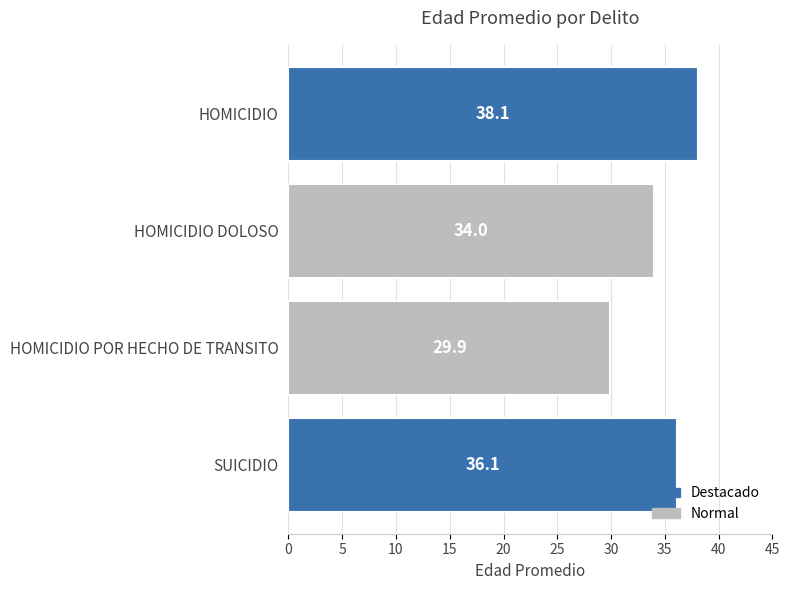

Does the chart contain stacked bars?

No